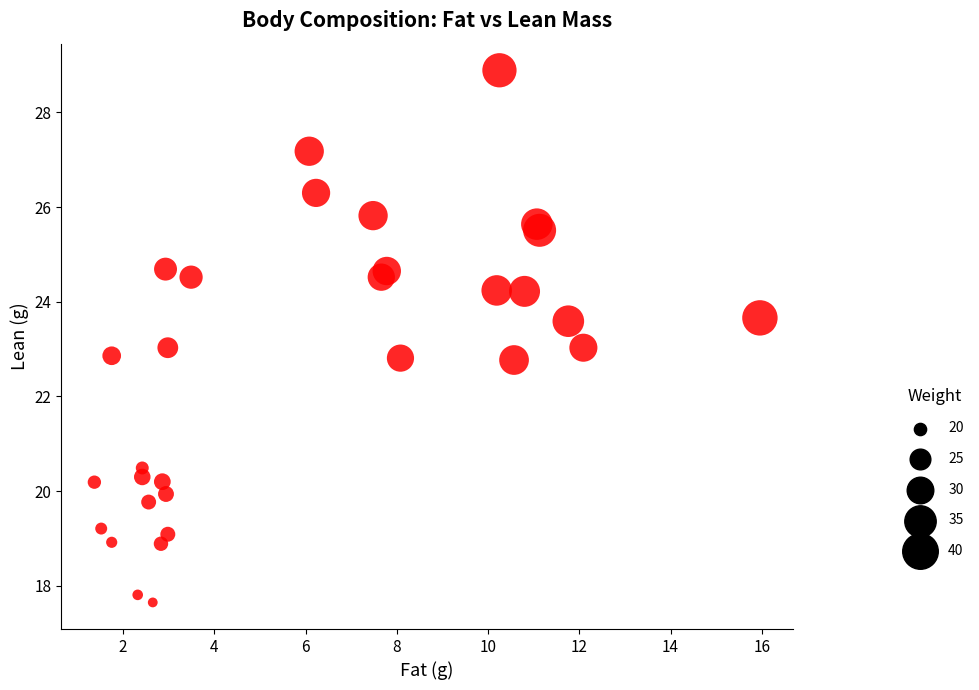

What is the range of X values (max minus min)?

14.6